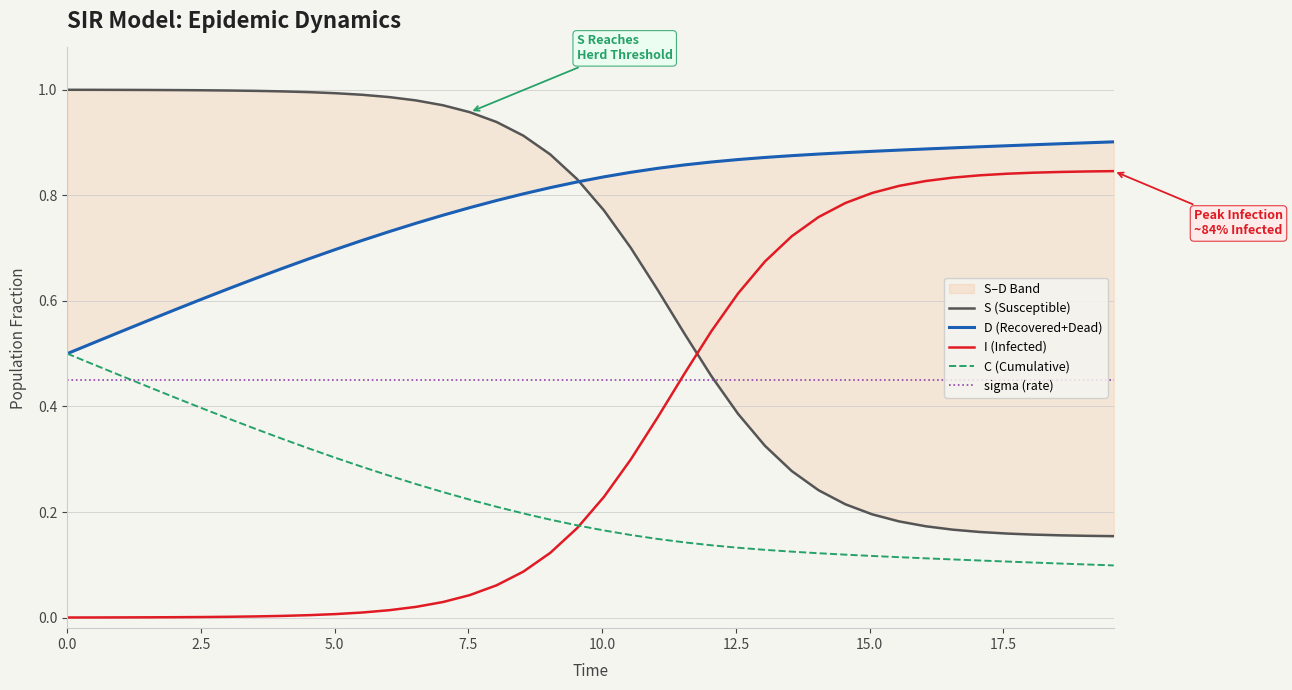

Which series ends up on top after the final intersection of I (Infected) and sigma (rate)?

I (Infected)